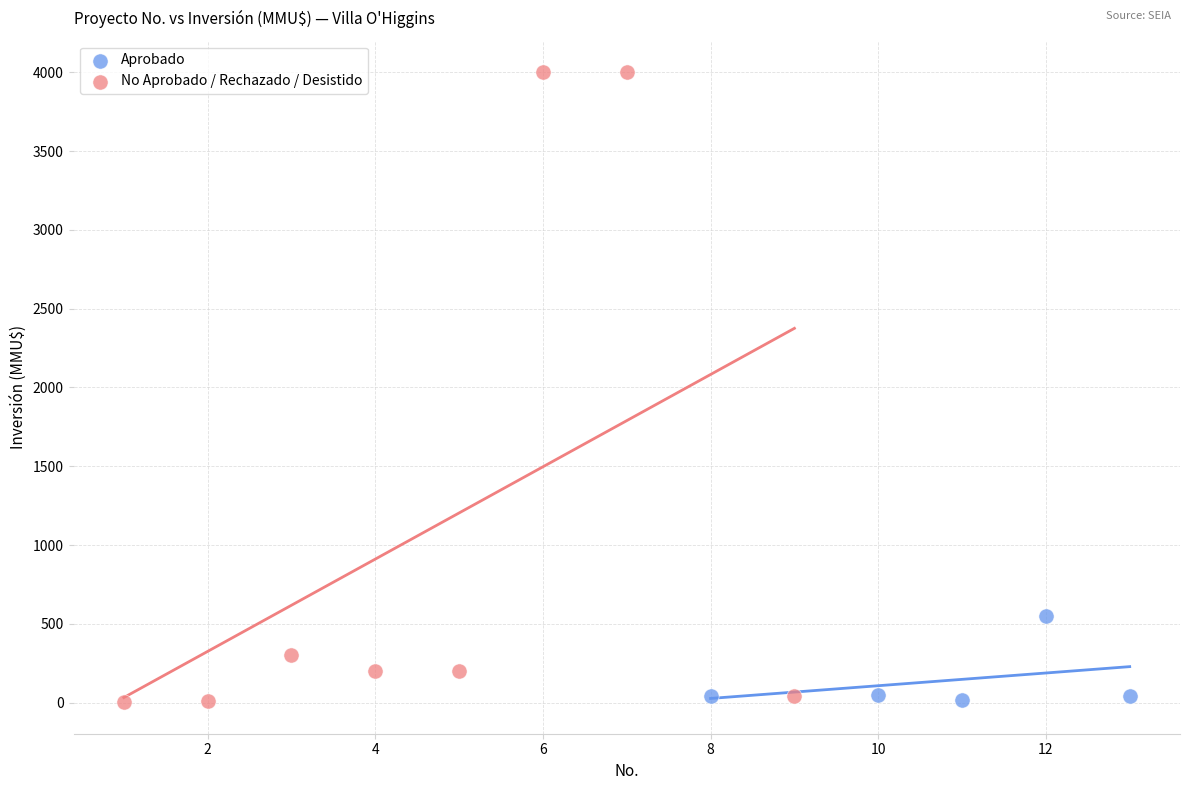

Which series has the largest Y range (max minus min)?

No Aprobado / Rechazado / Desistido